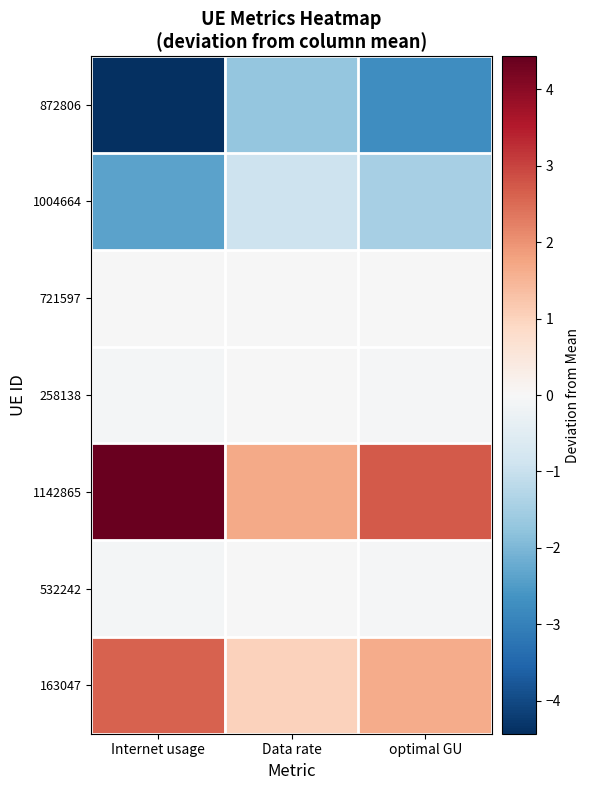

How many categories are shown in the chart?

3